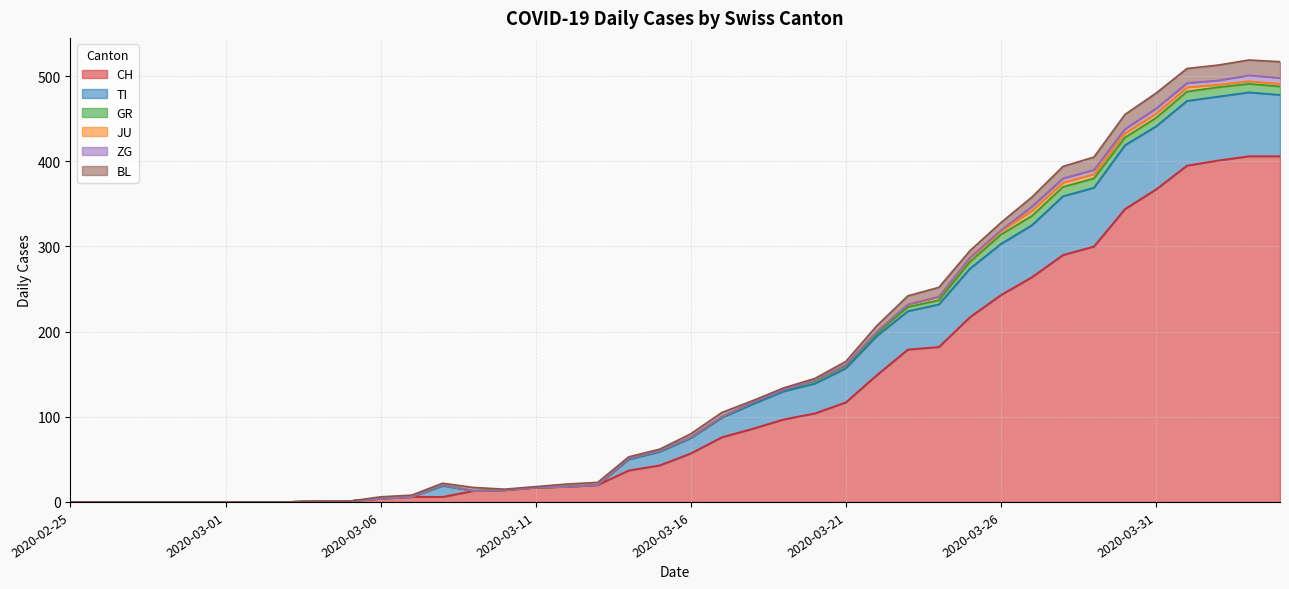

What position from the left is 2020-03-16?

21